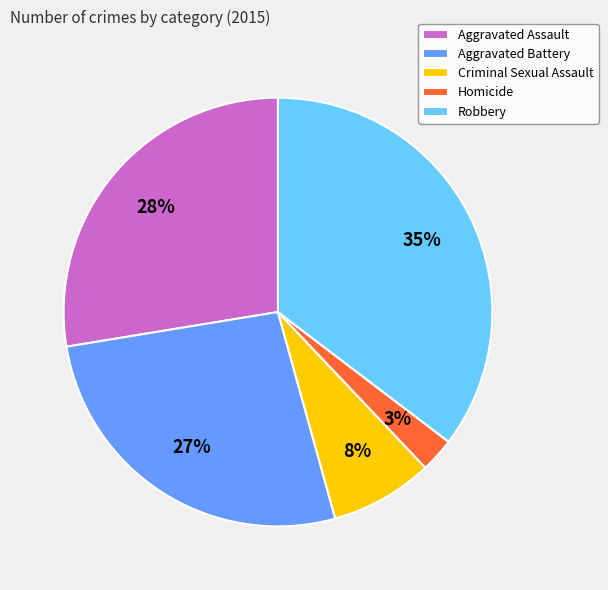

Which category has the smallest portion of the pie?

Homicide